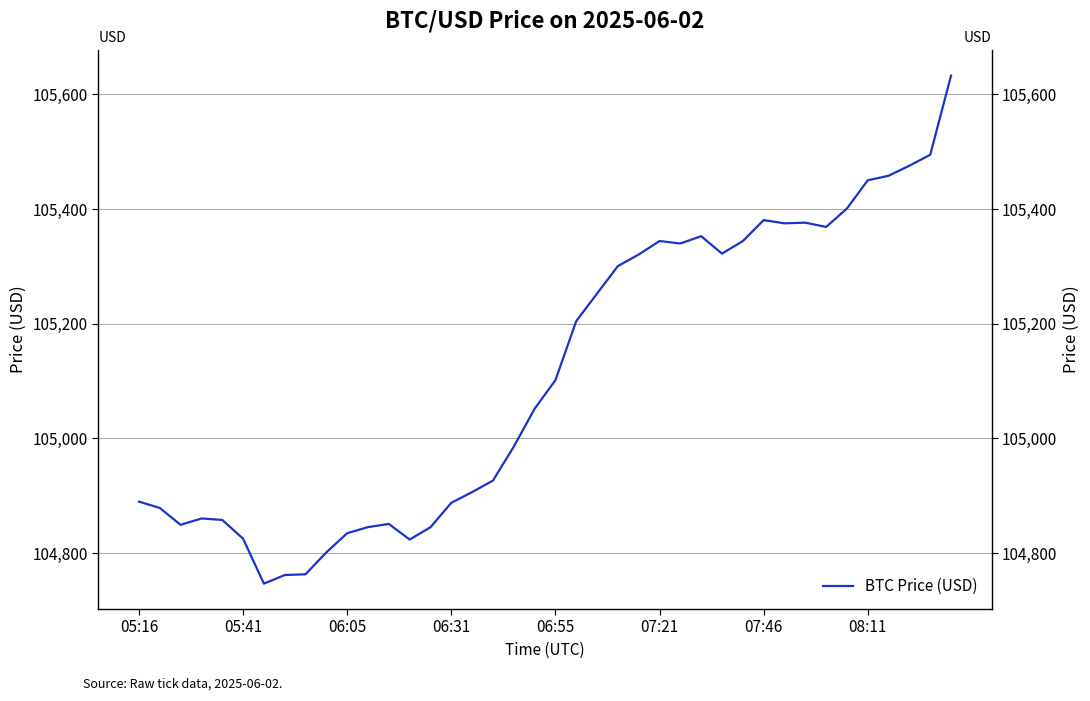

How many interior local valleys (lower than both neighbors) does the data have?

7